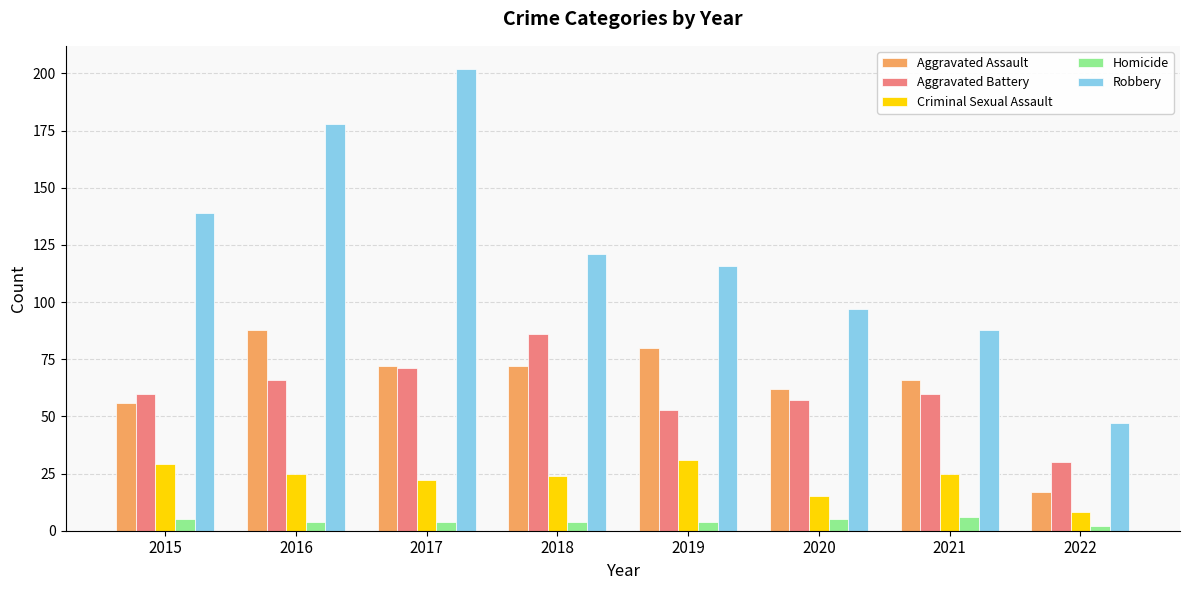

Which series has the largest total across all categories?

Robbery